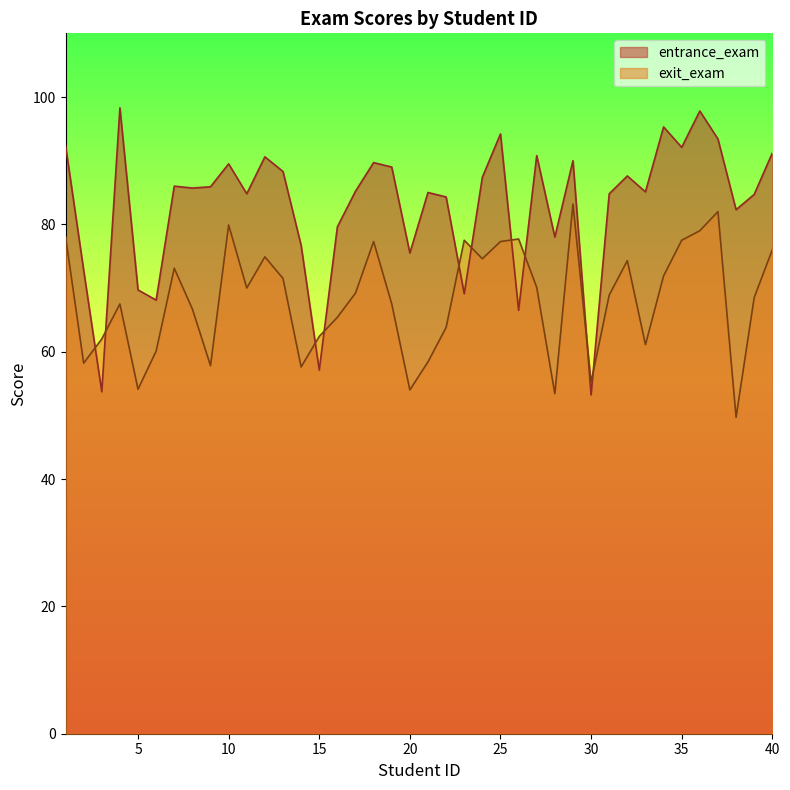

True or false: entrance_exam and exit_exam intersect in this chart.

True